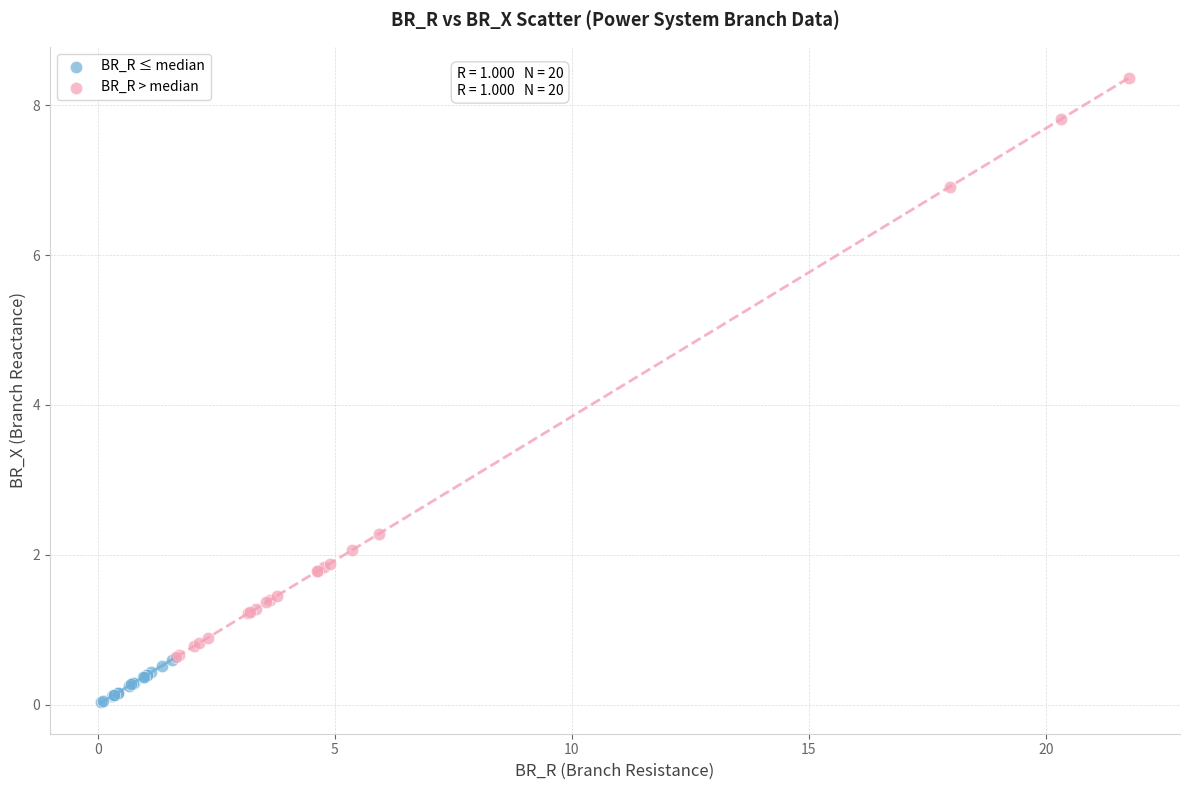

Which series contains the lowest Y value?

BR_R ≤ median